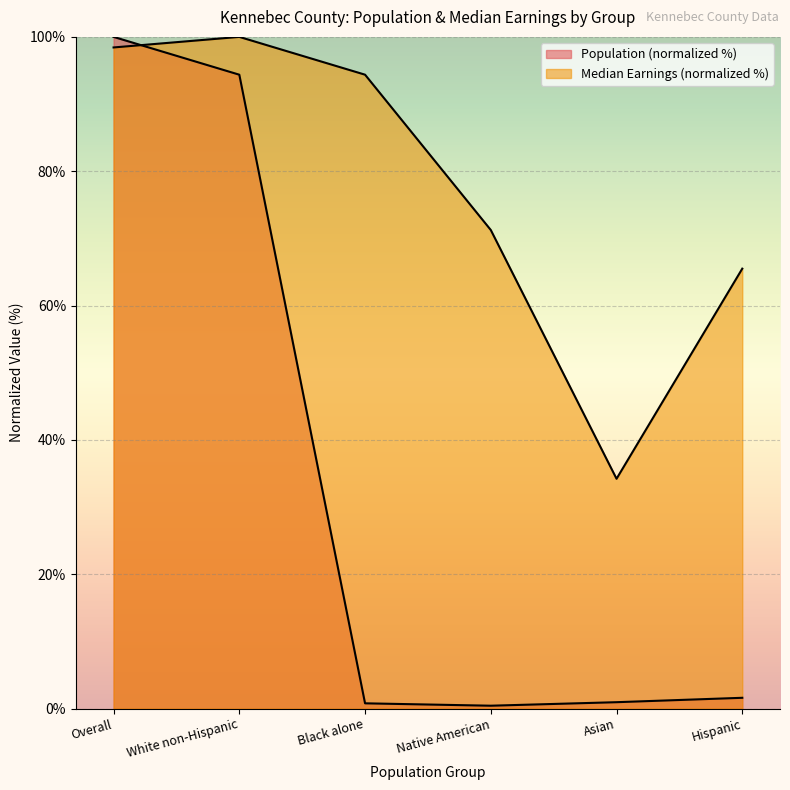

The Population series shows 1.6 at Asian. True or false?

False